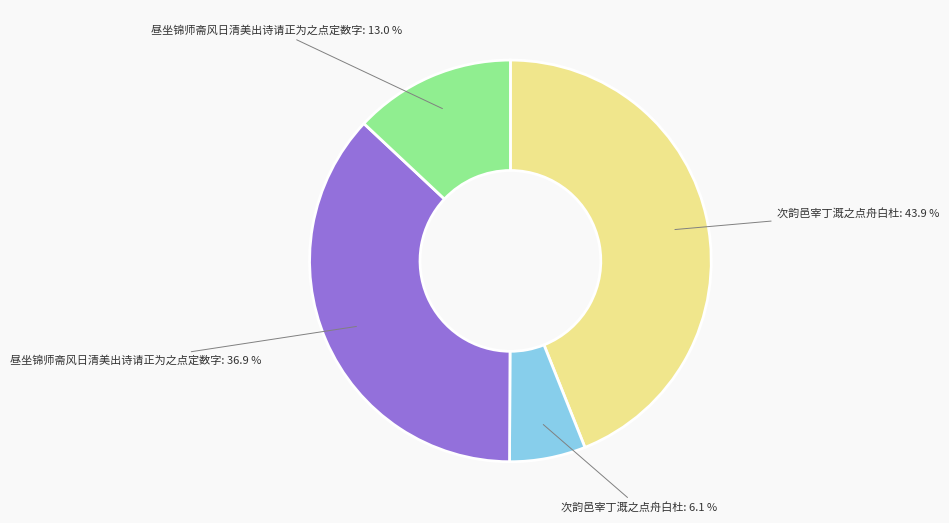

Does any single category account for the majority?

No